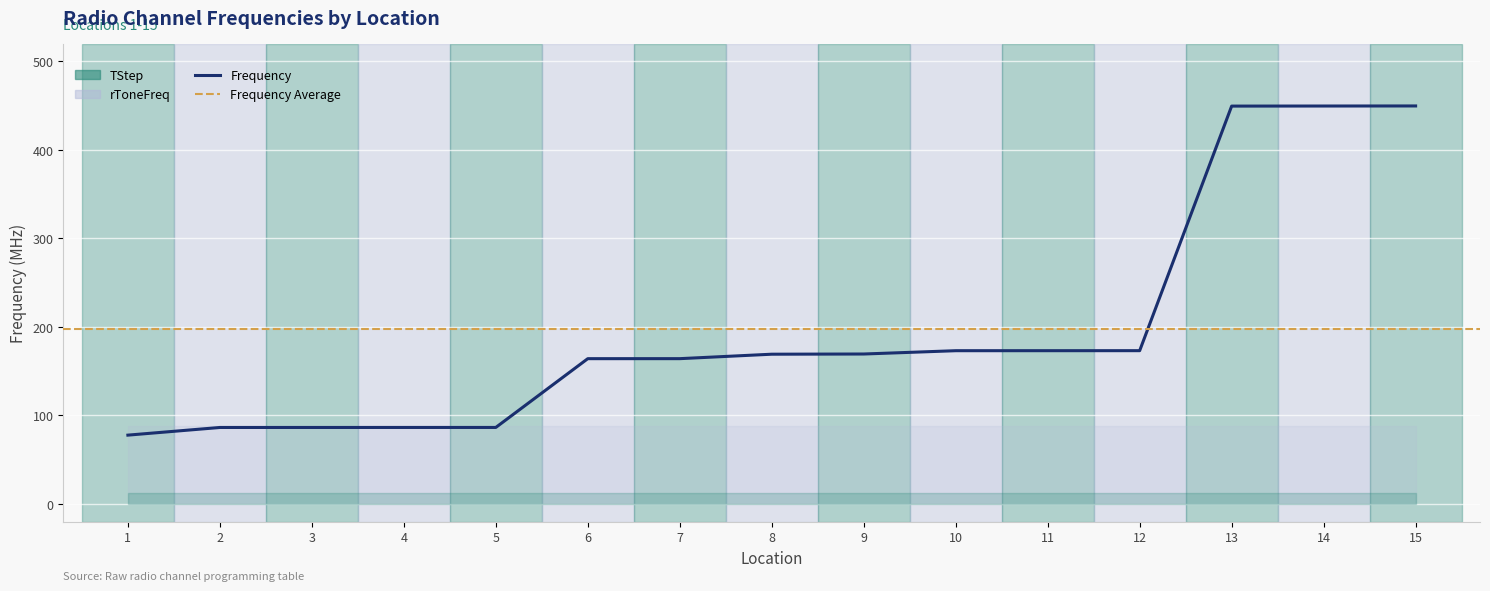

True or false: Frequency and TStep intersect in this chart.

False